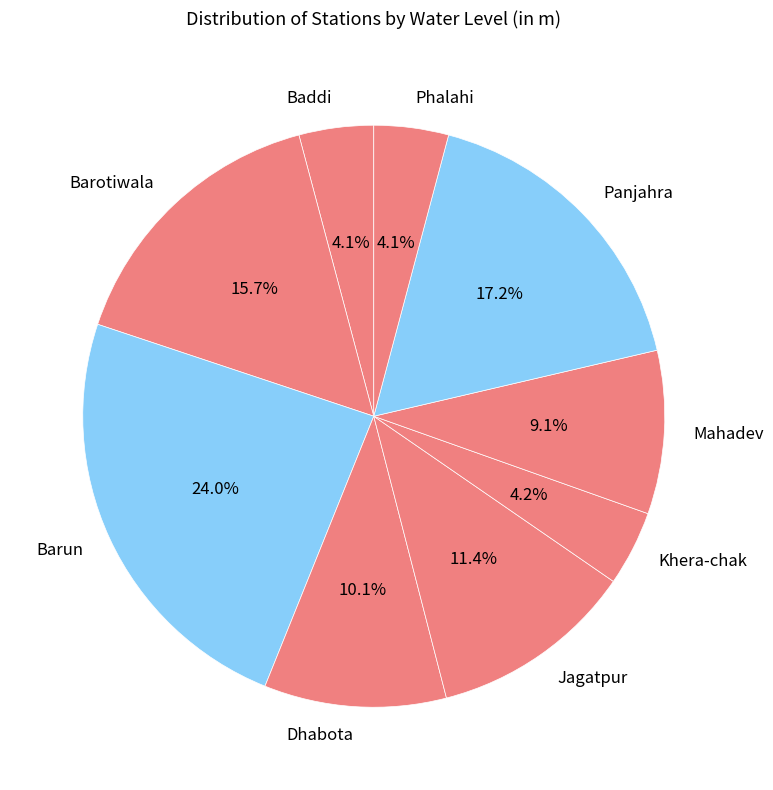

To the nearest percent, what is the combined percentage of Phalahi and Panjahra?

21%